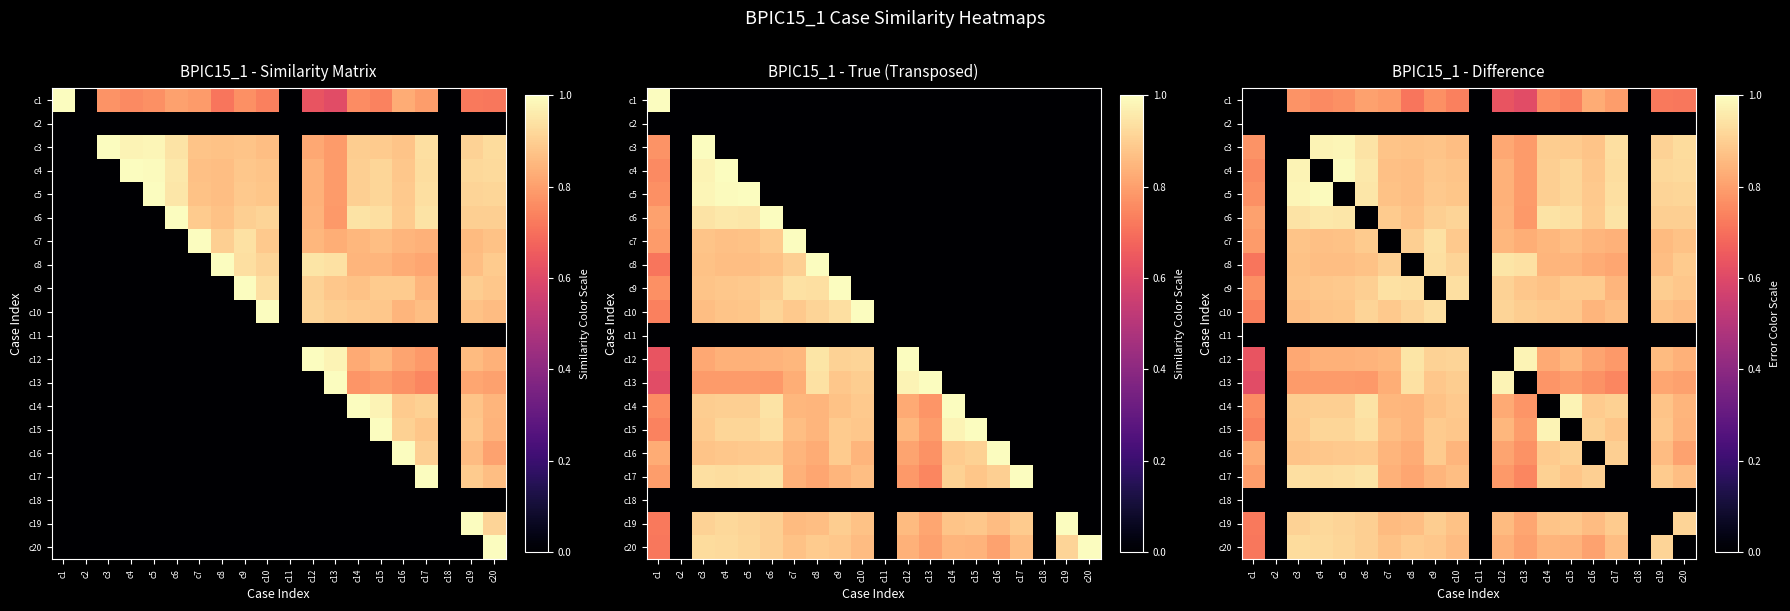

Rank the series by their maximum value, from highest to lowest.

c4, c5, c3, c12, c13, c14, c15, c6, c8, c17, c7, c9, c10, c20, c19, c16, c1, c2, c11, c18